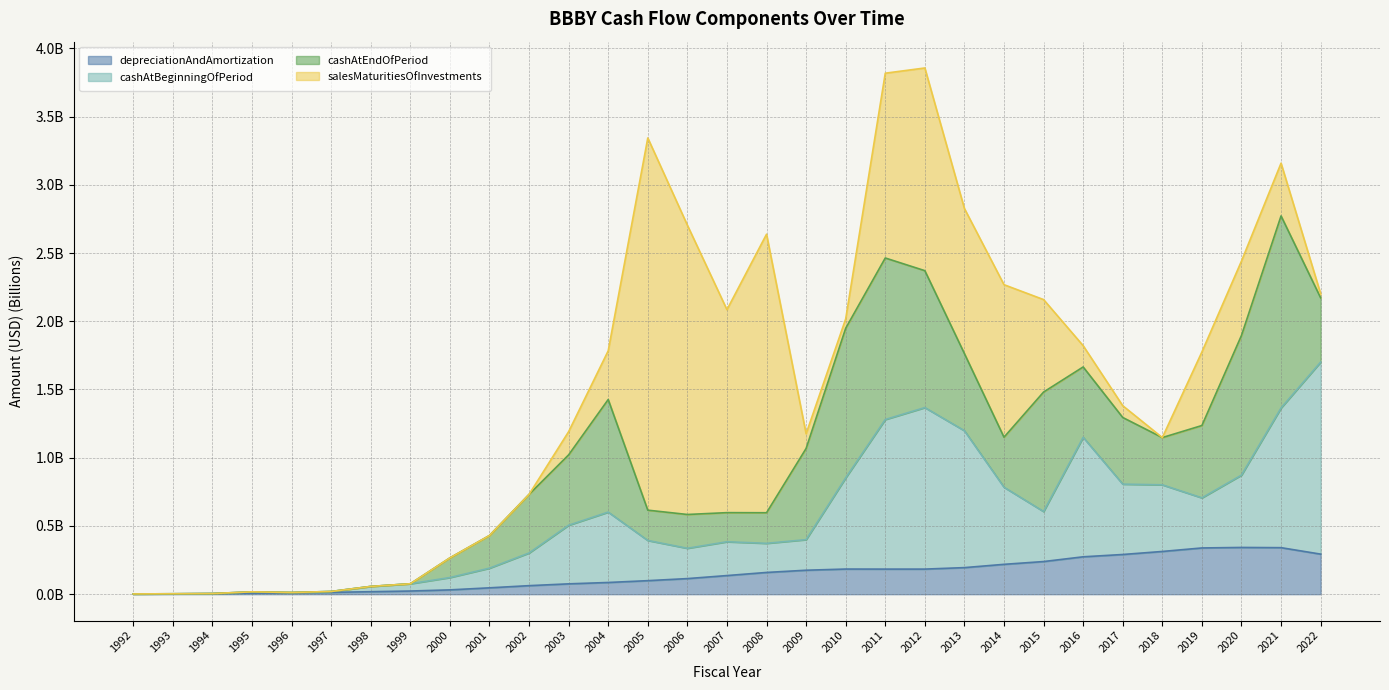

True or false: cashAtBeginningOfPeriod has more than 0 interior local peaks.

True